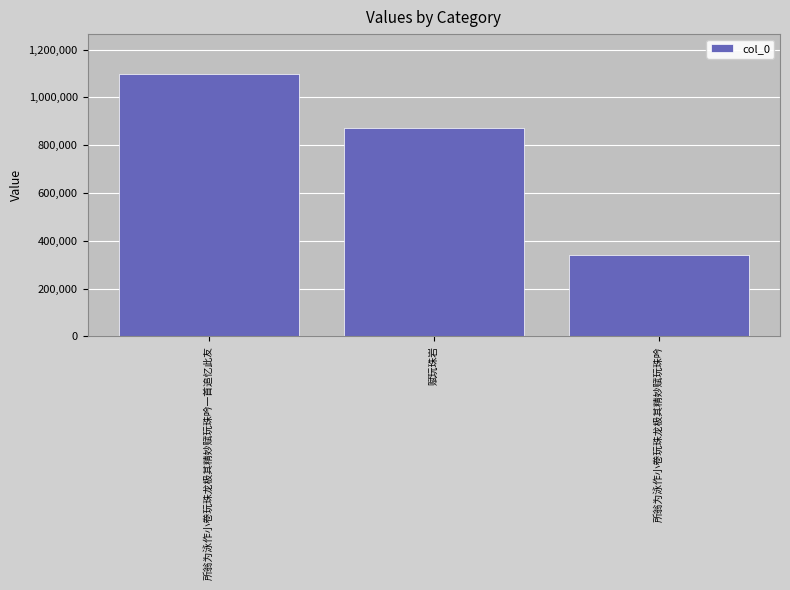

What is the value of the 2nd bar from the left?

873074